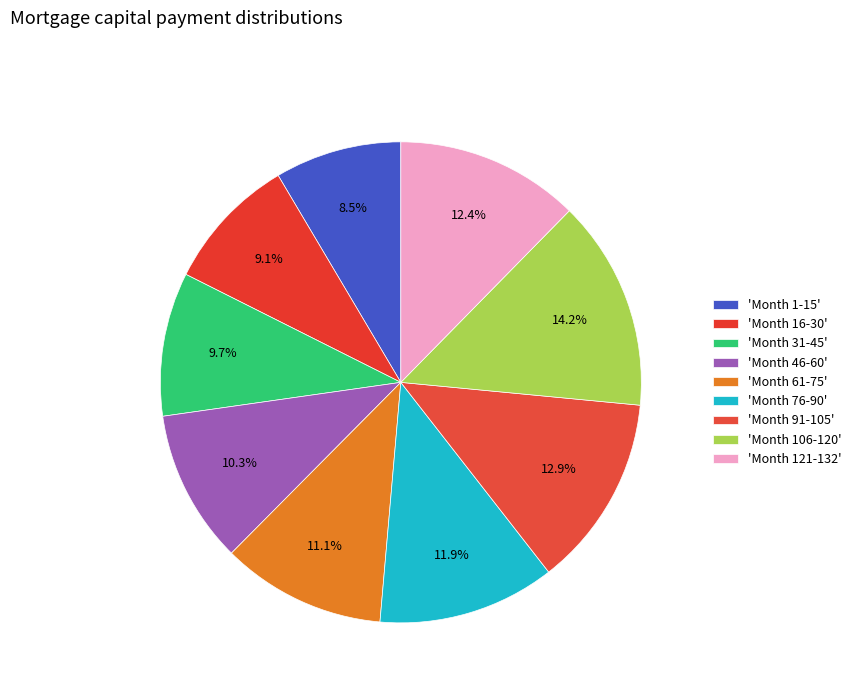

How many segments does this pie chart have?

9